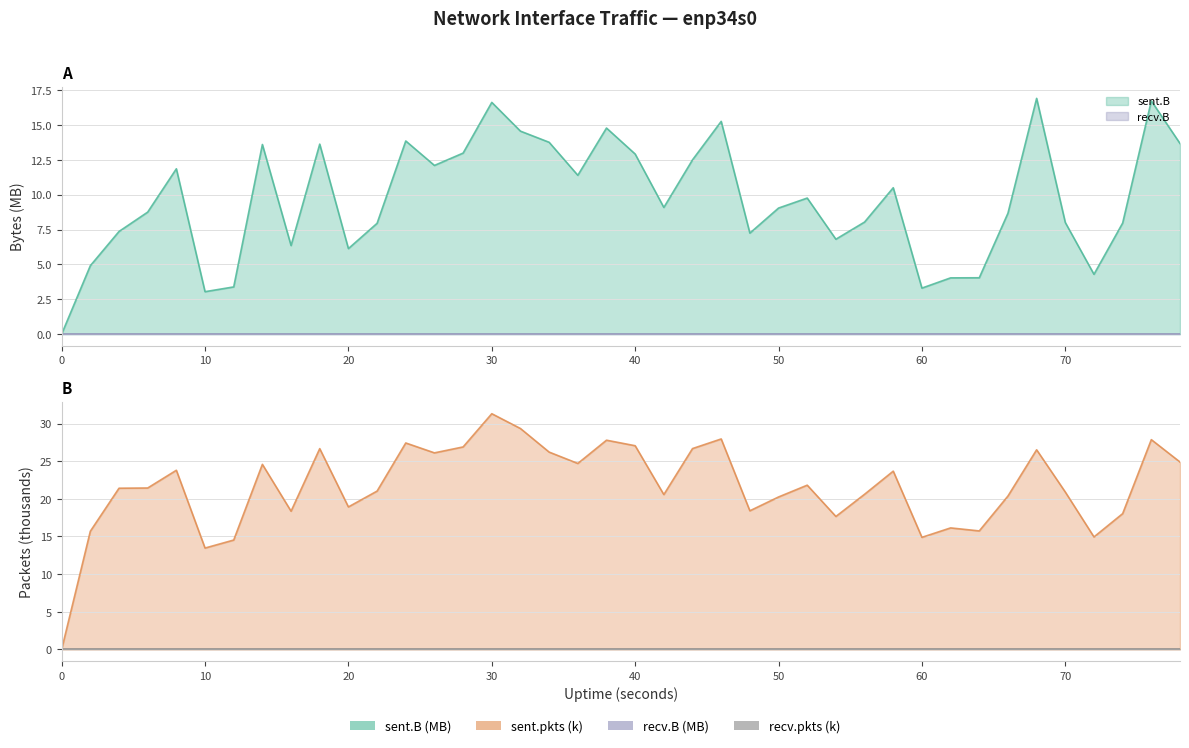

At how many categories does at least one series exceed 17?

32